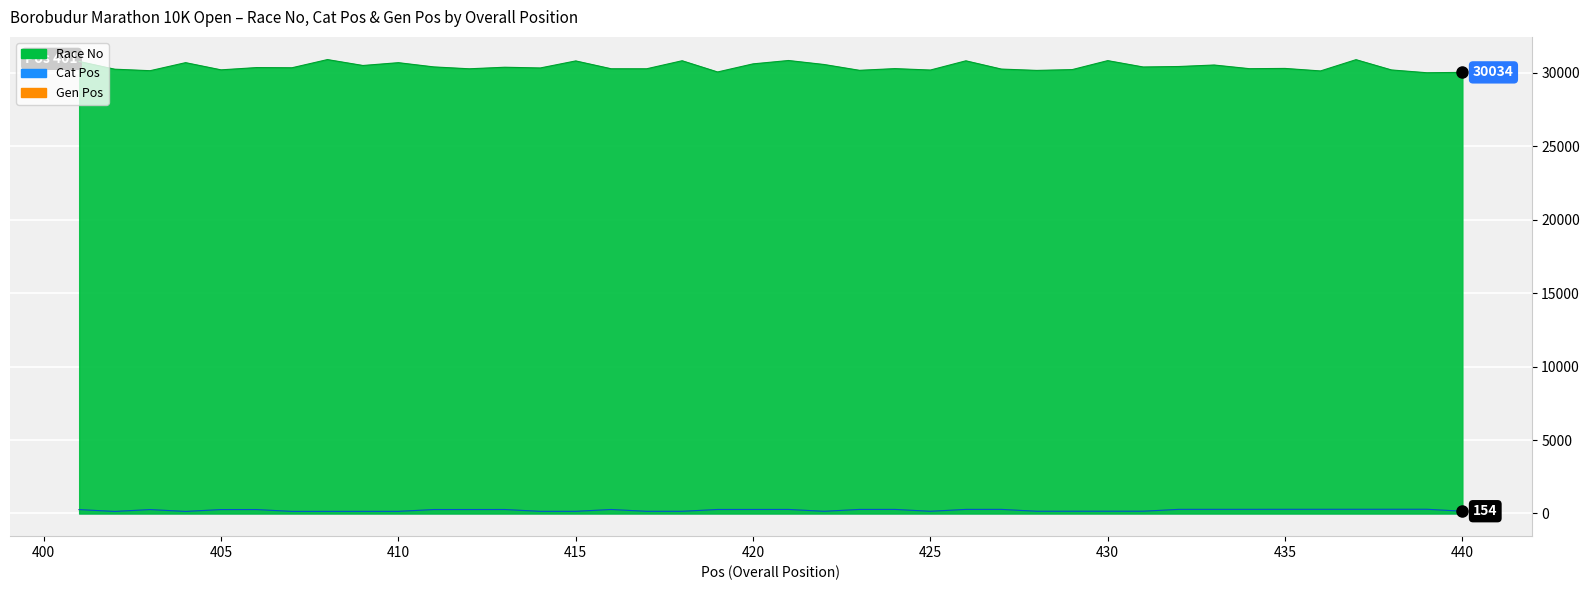

What is the value of the Race No point at the 12th from the left?

30279